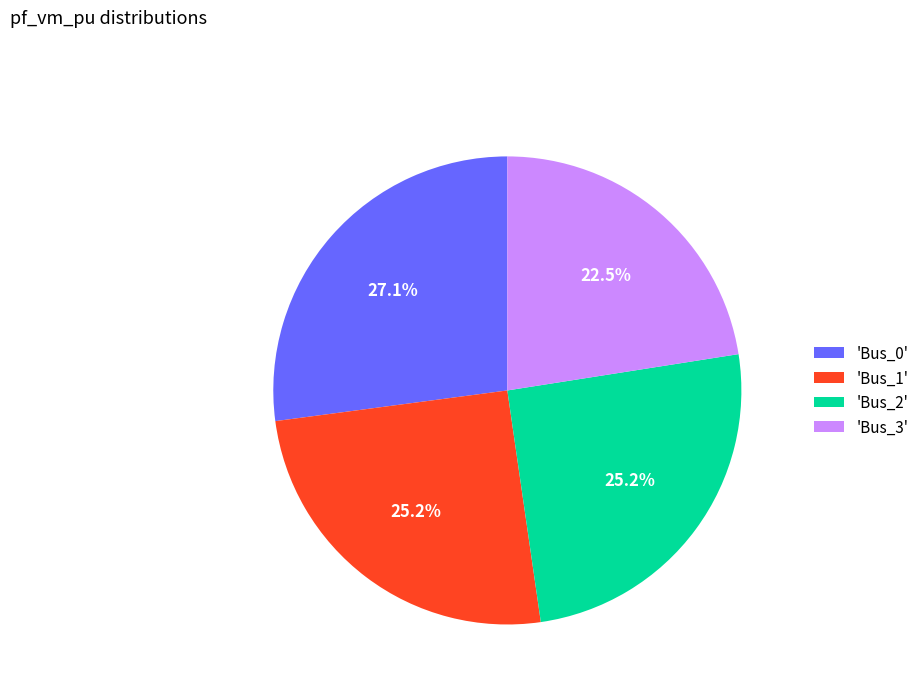

Which category has the biggest portion of the pie?

'Bus_0'